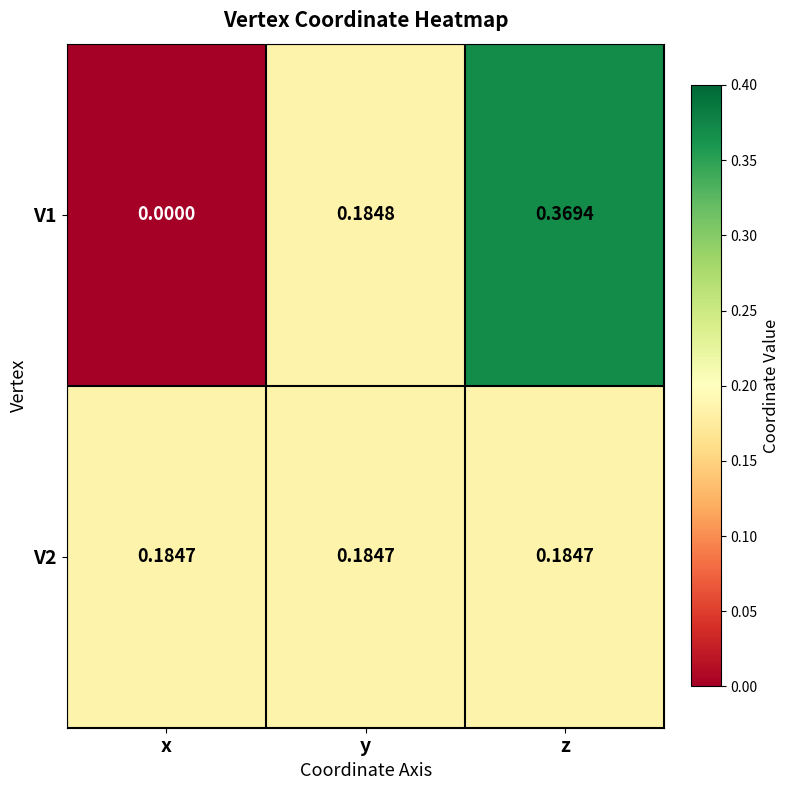

At which category does the chart reach its peak across all series?

z